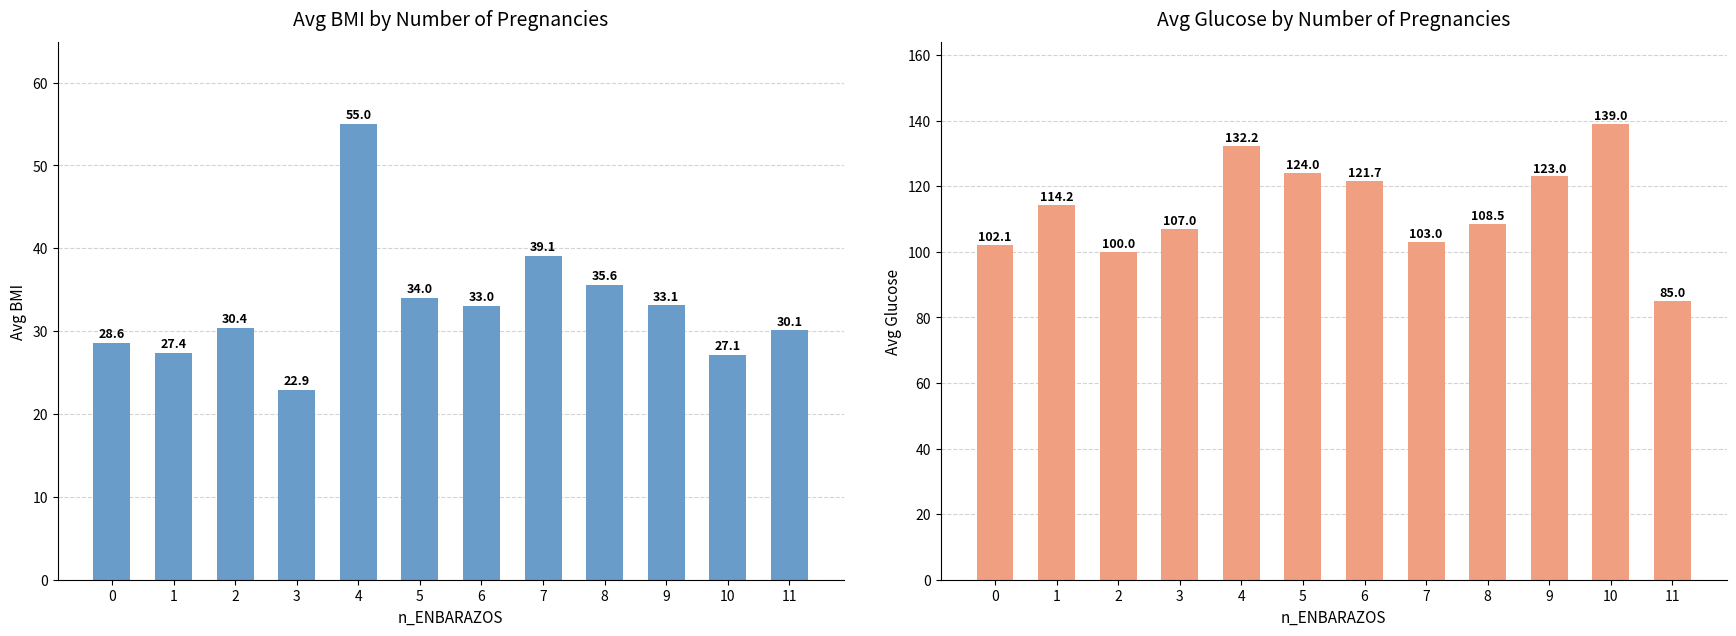

How many bars are there in total?

24